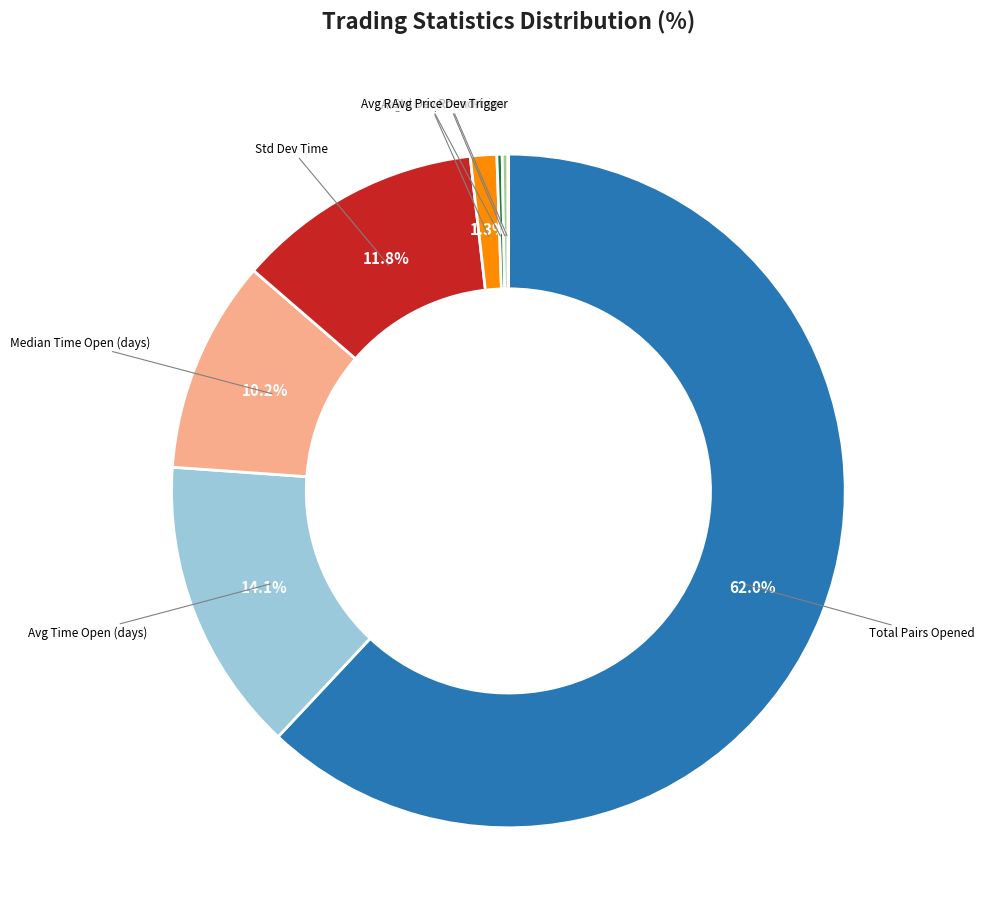

Is there any slice that represents more than half of the pie?

Yes